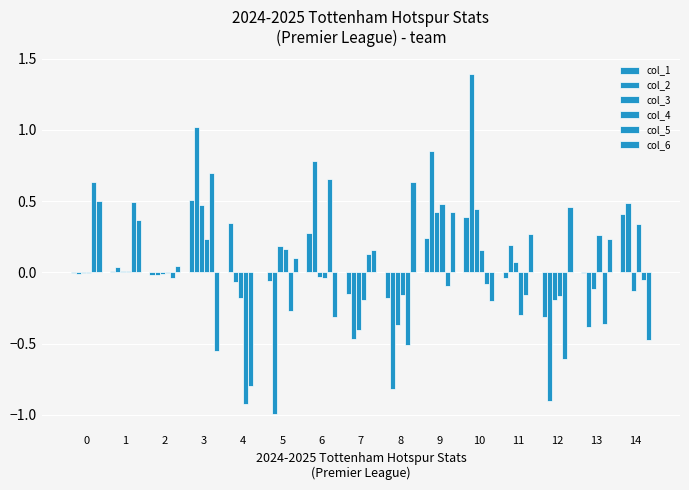

The col_4 series shows -0.9 at 4. True or false?

True